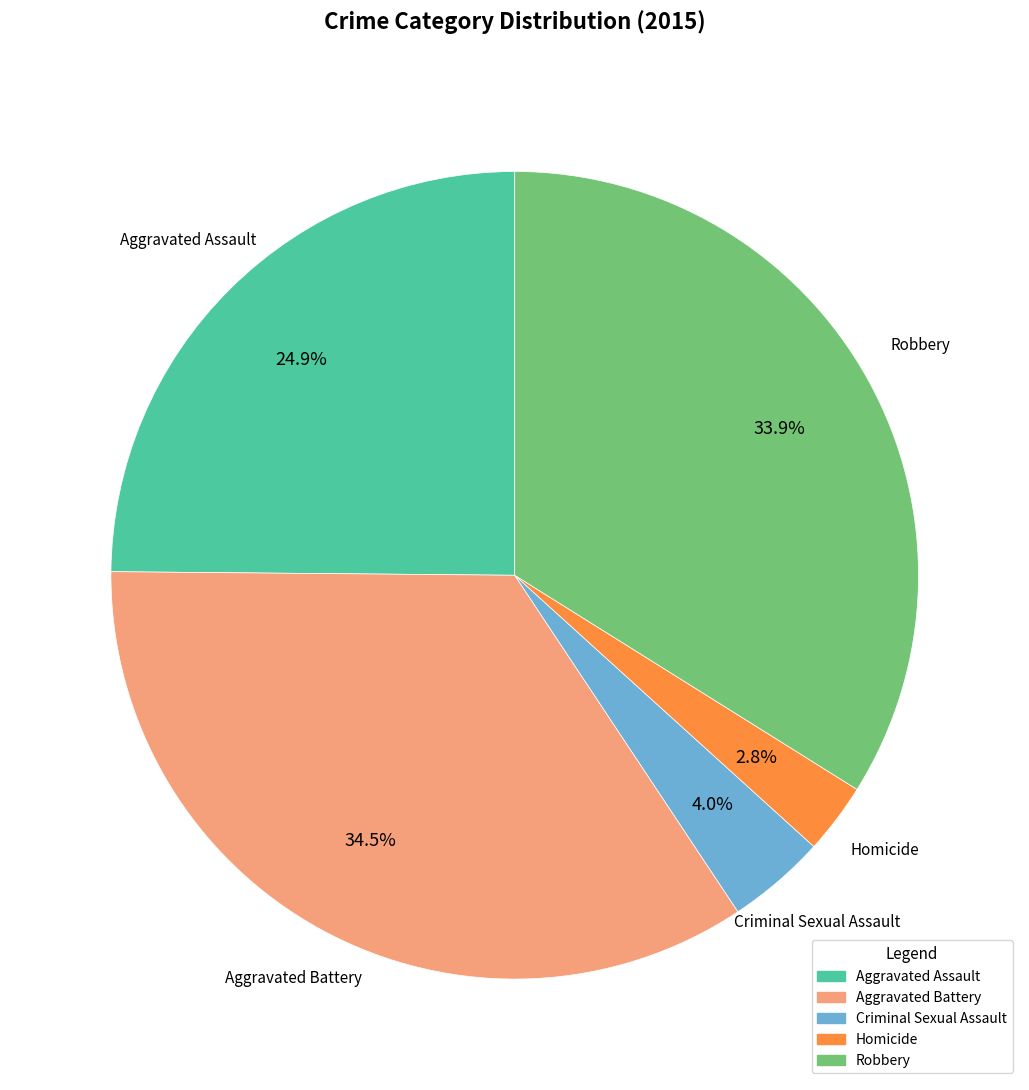

Which has a higher value, Robbery or Criminal Sexual Assault?

Robbery